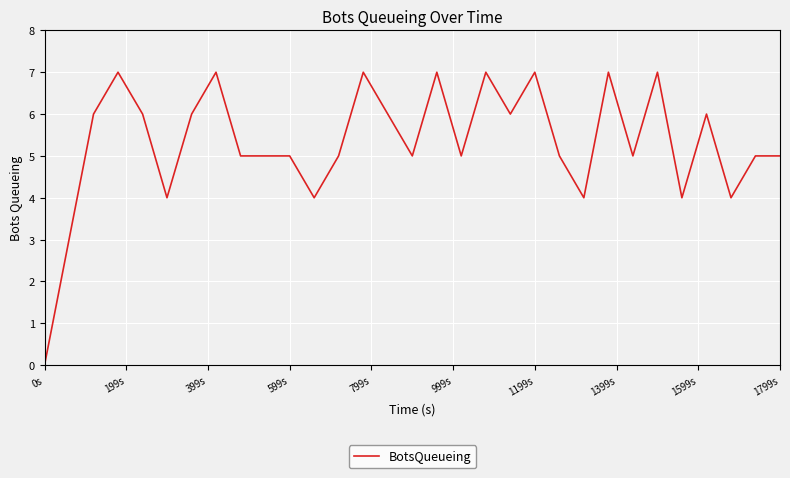

Count the number of data series in this chart.

1